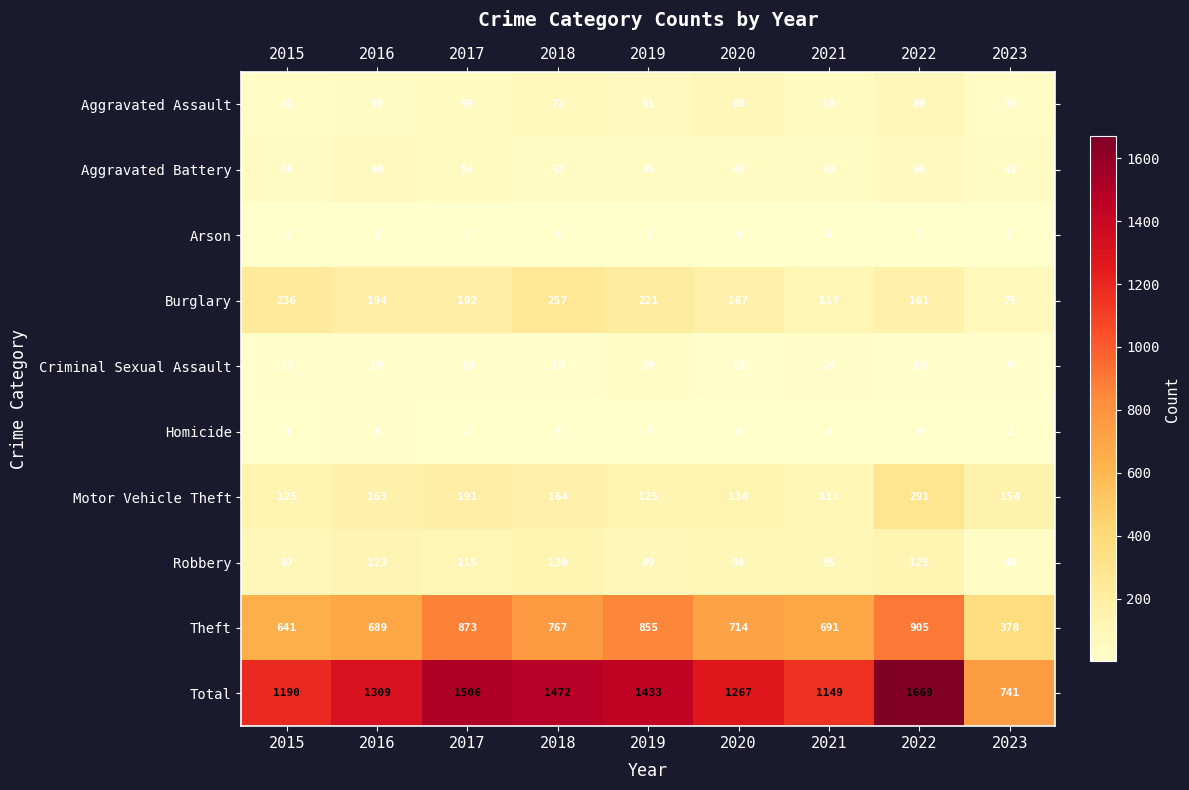

True or false: Homicide has a value of 4 at 2015.

True